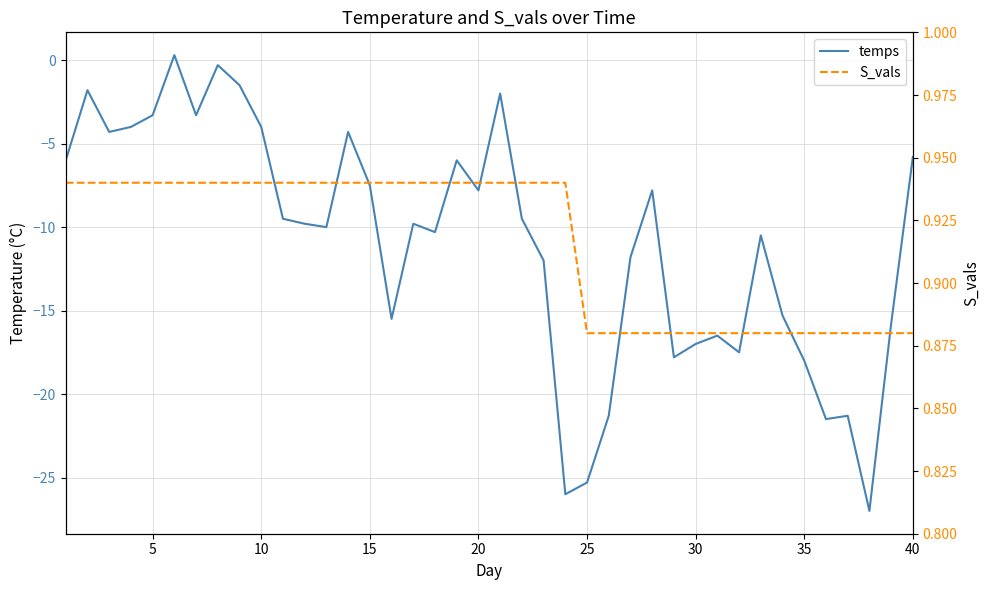

What is the sum of the S_vals values at 19 and 10?

1.9